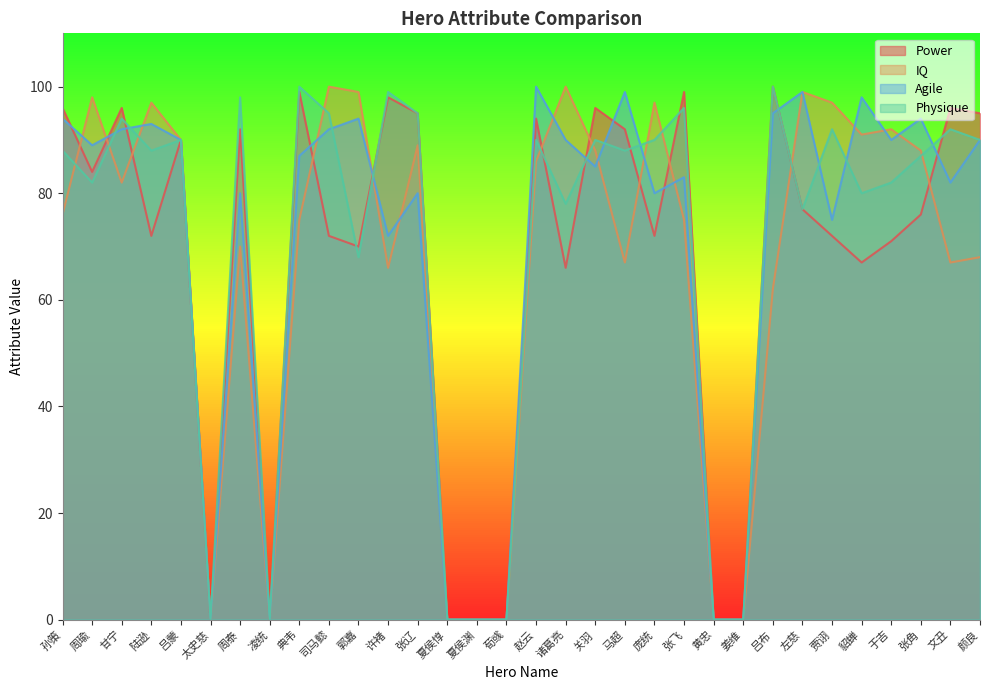

Reading left to right, transcribe all the data shown in this chart.

Power: 孙策=96	周瑜=84	甘宁=96	陆逊=72	吕蒙=90	太史慈=0	周泰=92	凌统=0	典韦=99	司马懿=72	郭嘉=70	许褚=98	张辽=95	夏侯惇=0	夏侯渊=0	荀彧=0	赵云=94	诸葛亮=66	关羽=96	马超=92	庞统=72	张飞=99	黄忠=0	姜维=0	吕布=100	左慈=77	贾诩=72	貂蝉=67	于吉=71	张角=76	文丑=96	颜良=95
IQ: 孙策=76	周瑜=98	甘宁=82	陆逊=97	吕蒙=90	太史慈=0	周泰=70	凌统=0	典韦=75	司马懿=100	郭嘉=99	许褚=66	张辽=89	夏侯惇=0	夏侯渊=0	荀彧=0	赵云=86	诸葛亮=100	关羽=88	马超=67	庞统=97	张飞=75	黄忠=0	姜维=0	吕布=62	左慈=99	贾诩=97	貂蝉=91	于吉=92	张角=88	文丑=67	颜良=68
Agile: 孙策=94	周瑜=89	甘宁=92	陆逊=93	吕蒙=90	太史慈=0	周泰=80	凌统=0	典韦=87	司马懿=92	郭嘉=94	许褚=72	张辽=80	夏侯惇=0	夏侯渊=0	荀彧=0	赵云=100	诸葛亮=90	关羽=85	马超=99	庞统=80	张飞=83	黄忠=0	姜维=0	吕布=95	左慈=99	贾诩=75	貂蝉=98	于吉=90	张角=94	文丑=82	颜良=90
Physique: 孙策=88	周瑜=82	甘宁=94	陆逊=88	吕蒙=90	太史慈=0	周泰=98	凌统=0	典韦=100	司马懿=95	郭嘉=68	许褚=99	张辽=95	夏侯惇=0	夏侯渊=0	荀彧=0	赵云=90	诸葛亮=78	关羽=90	马超=88	庞统=90	张飞=96	黄忠=0	姜维=0	吕布=100	左慈=77	贾诩=92	貂蝉=80	于吉=82	张角=87	文丑=92	颜良=90